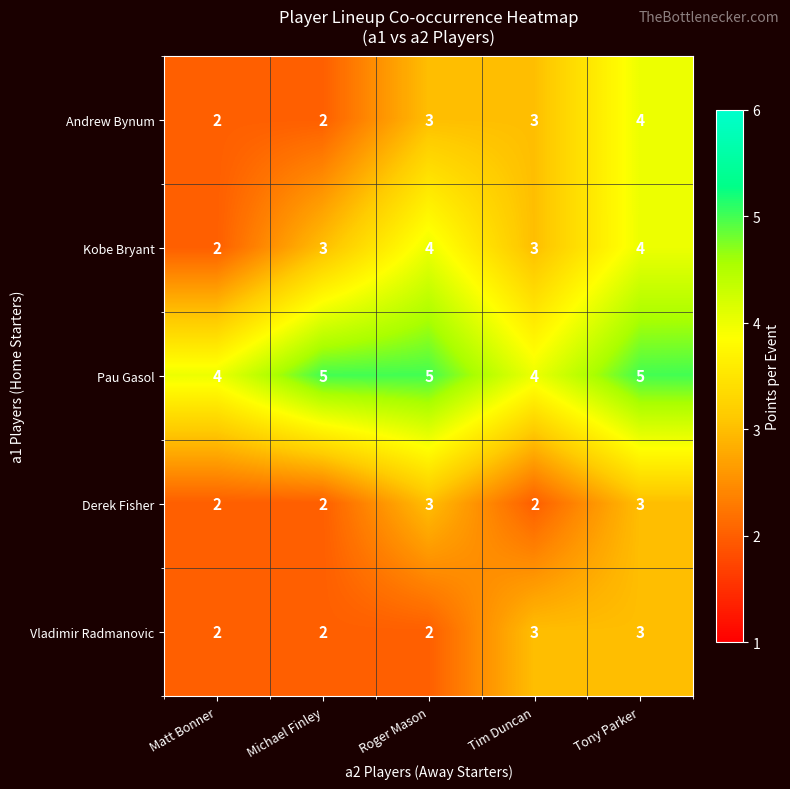

What is the total value across all series at Michael Finley?

14